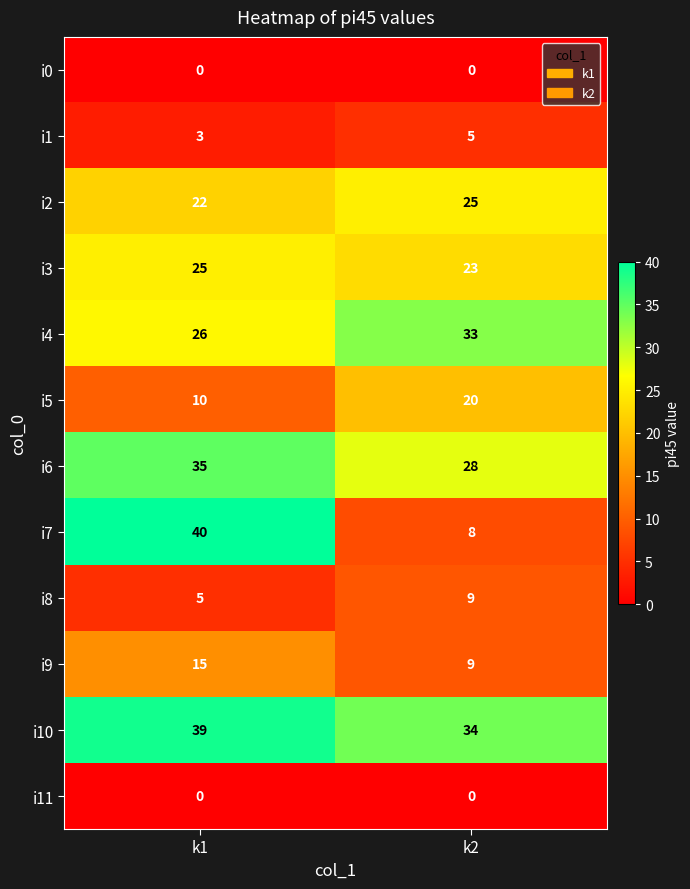

What is the difference between the highest and lowest values at k1?

40